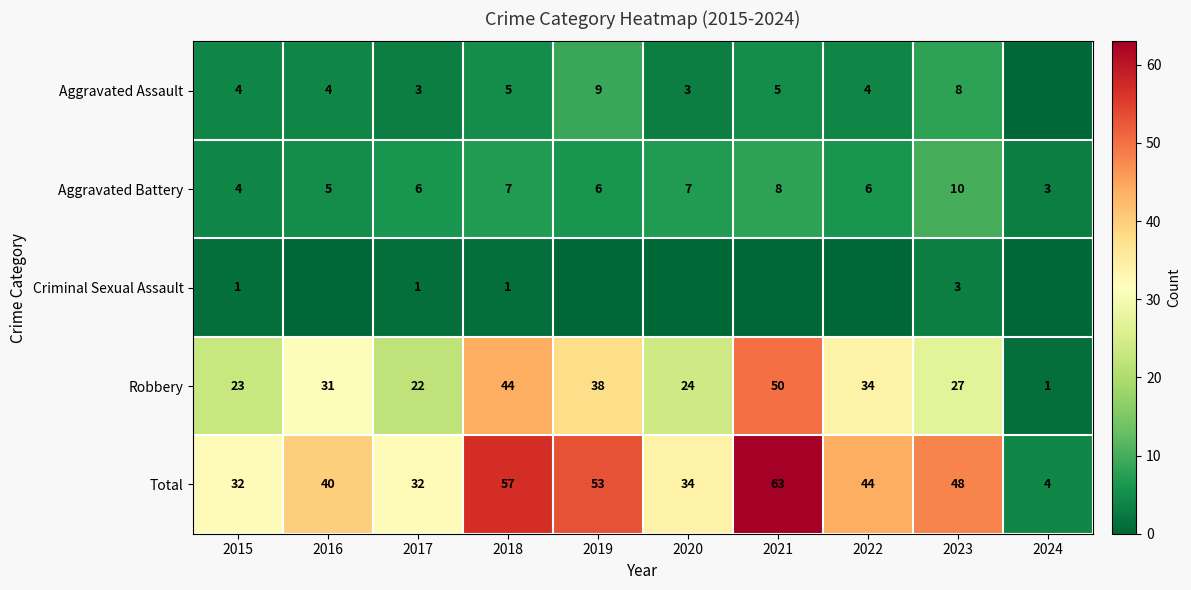

The Aggravated Assault series shows 2 at 2022. True or false?

False